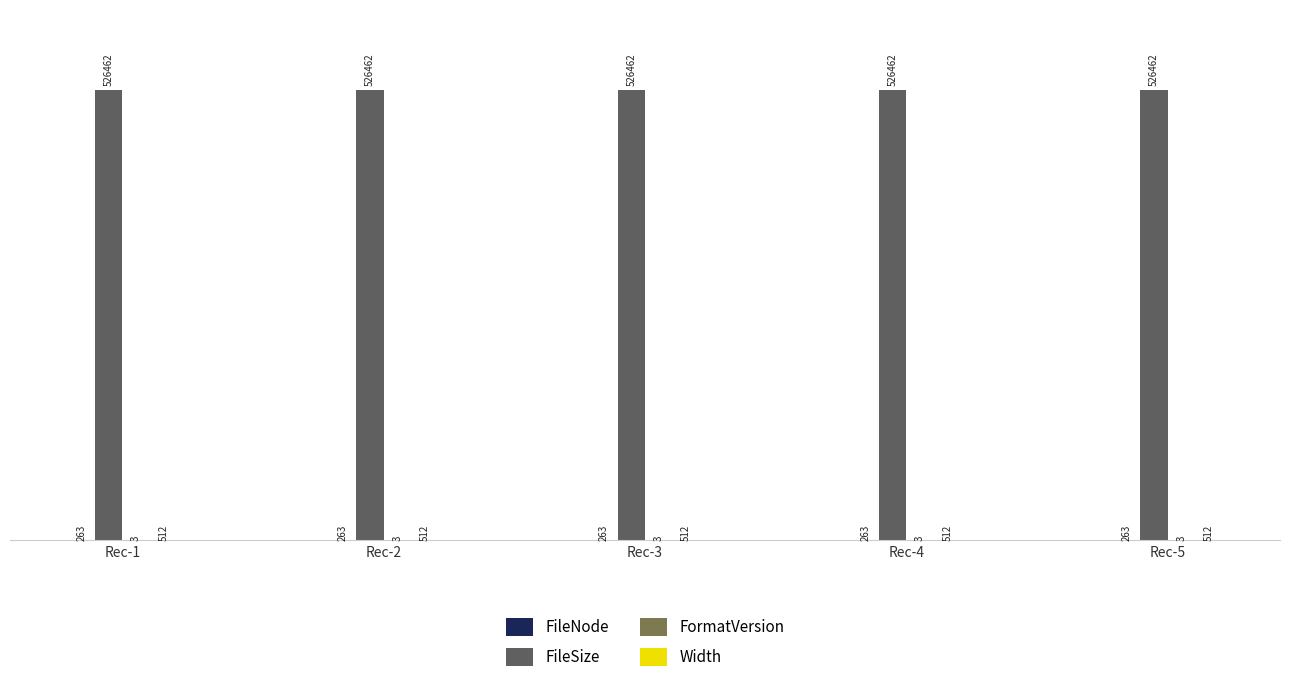

What value does the FileSize series have at Rec-4?

526462